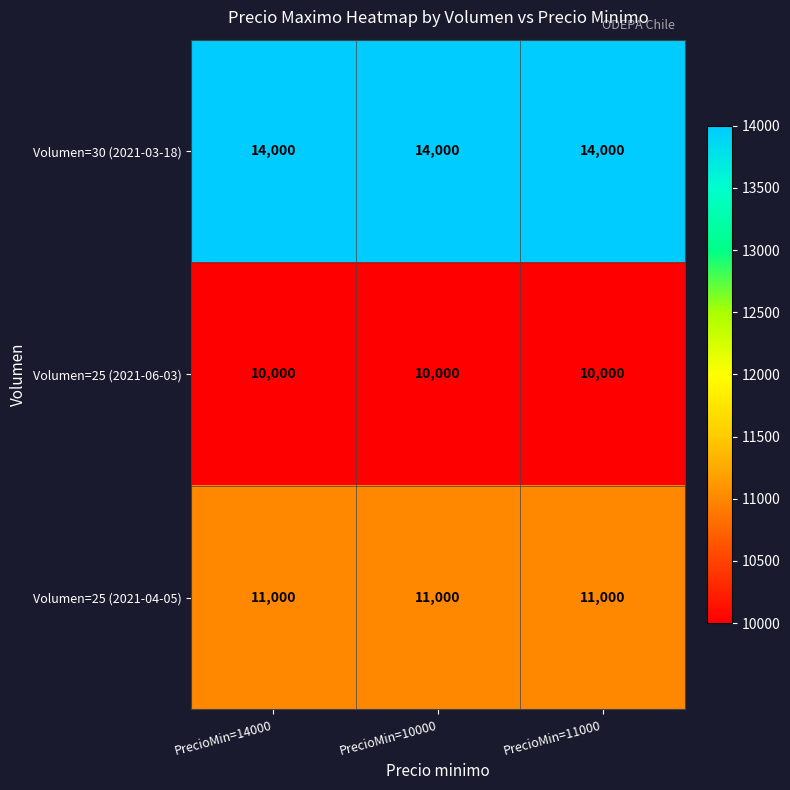

What is the spread (max minus min) of values at PrecioMin=10000?

4000